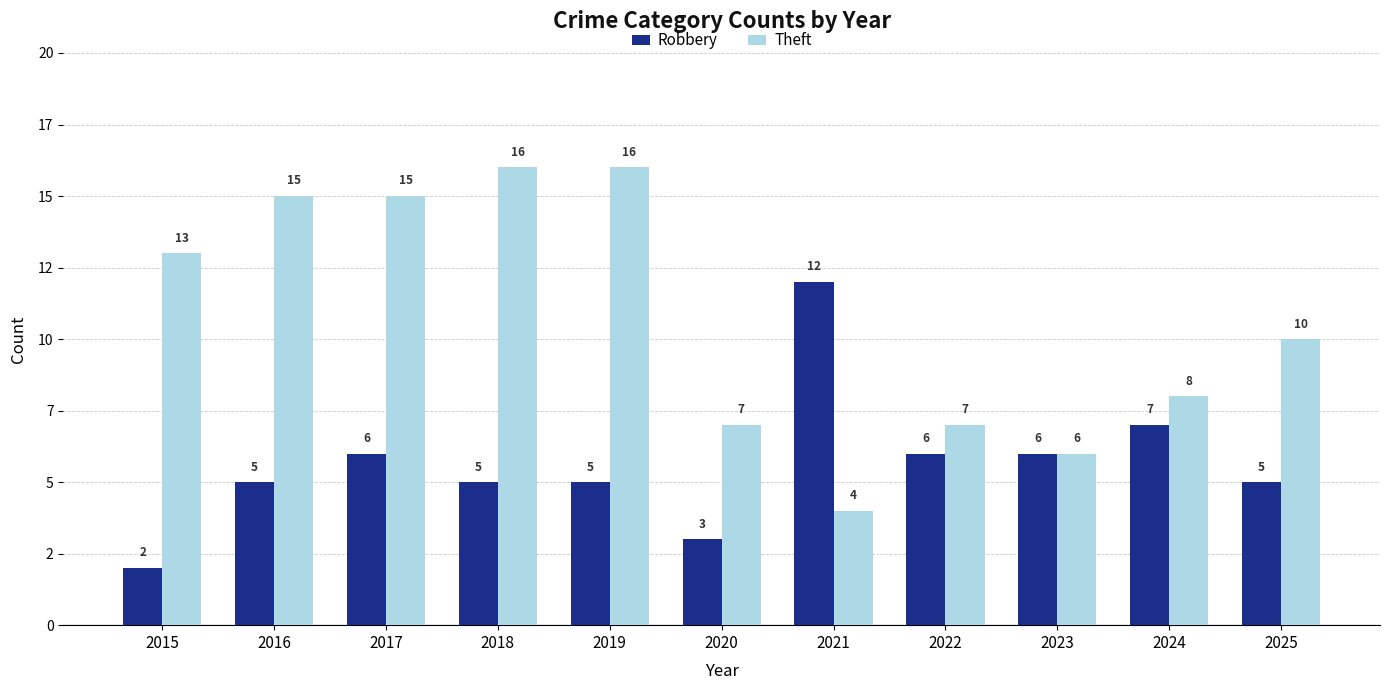

Does the chart contain stacked bars?

No